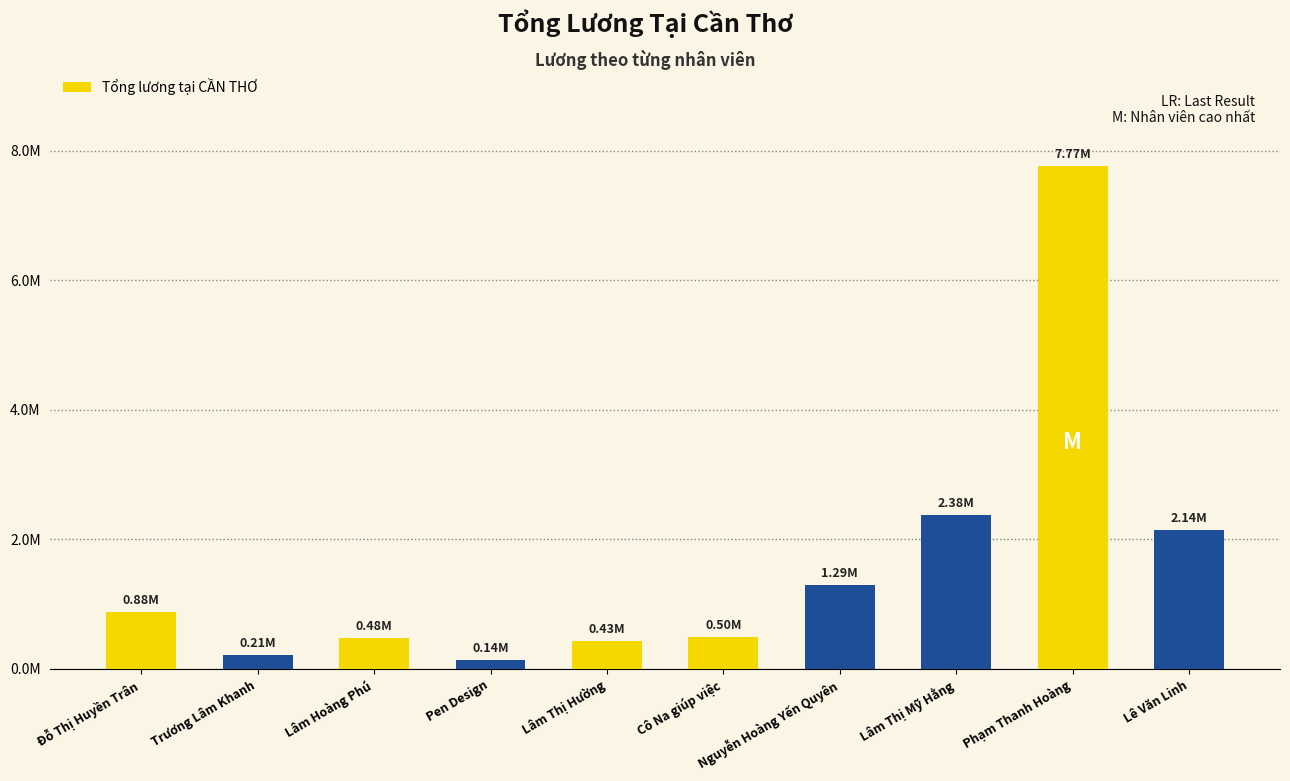

What is the difference between the values at Lâm Thị Hường and Cô Na giúp việc?

71428.6